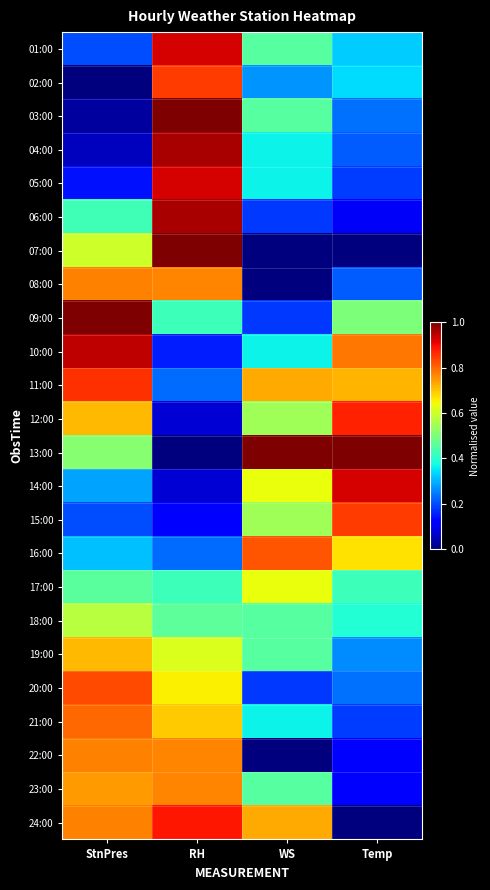

Reading right to left, list all the values displayed in this chart.

01:00: Temp=0.3	WS=0.5	RH=0.9	StnPres=0.2
02:00: Temp=0.3	WS=0.3	RH=0.8	StnPres=0.0
03:00: Temp=0.2	WS=0.5	RH=1.0	StnPres=0.0
04:00: Temp=0.2	WS=0.4	RH=1.0	StnPres=0.1
05:00: Temp=0.2	WS=0.4	RH=0.9	StnPres=0.1
06:00: Temp=0.1	WS=0.2	RH=1.0	StnPres=0.4
07:00: Temp=0.0	WS=0.0	RH=1.0	StnPres=0.6
08:00: Temp=0.2	WS=0.0	RH=0.8	StnPres=0.8
09:00: Temp=0.5	WS=0.2	RH=0.4	StnPres=1.0
10:00: Temp=0.8	WS=0.4	RH=0.2	StnPres=0.9
11:00: Temp=0.7	WS=0.7	RH=0.2	StnPres=0.9
12:00: Temp=0.9	WS=0.5	RH=0.1	StnPres=0.7
13:00: Temp=1.0	WS=1.0	RH=0.0	StnPres=0.5
14:00: Temp=0.9	WS=0.6	RH=0.1	StnPres=0.3
15:00: Temp=0.8	WS=0.5	RH=0.1	StnPres=0.2
16:00: Temp=0.7	WS=0.8	RH=0.2	StnPres=0.3
17:00: Temp=0.4	WS=0.6	RH=0.4	StnPres=0.5
18:00: Temp=0.4	WS=0.5	RH=0.5	StnPres=0.6
19:00: Temp=0.3	WS=0.5	RH=0.6	StnPres=0.7
20:00: Temp=0.2	WS=0.2	RH=0.7	StnPres=0.8
21:00: Temp=0.2	WS=0.4	RH=0.7	StnPres=0.8
22:00: Temp=0.1	WS=0.0	RH=0.8	StnPres=0.8
23:00: Temp=0.1	WS=0.5	RH=0.8	StnPres=0.7
24:00: Temp=0.0	WS=0.7	RH=0.9	StnPres=0.8